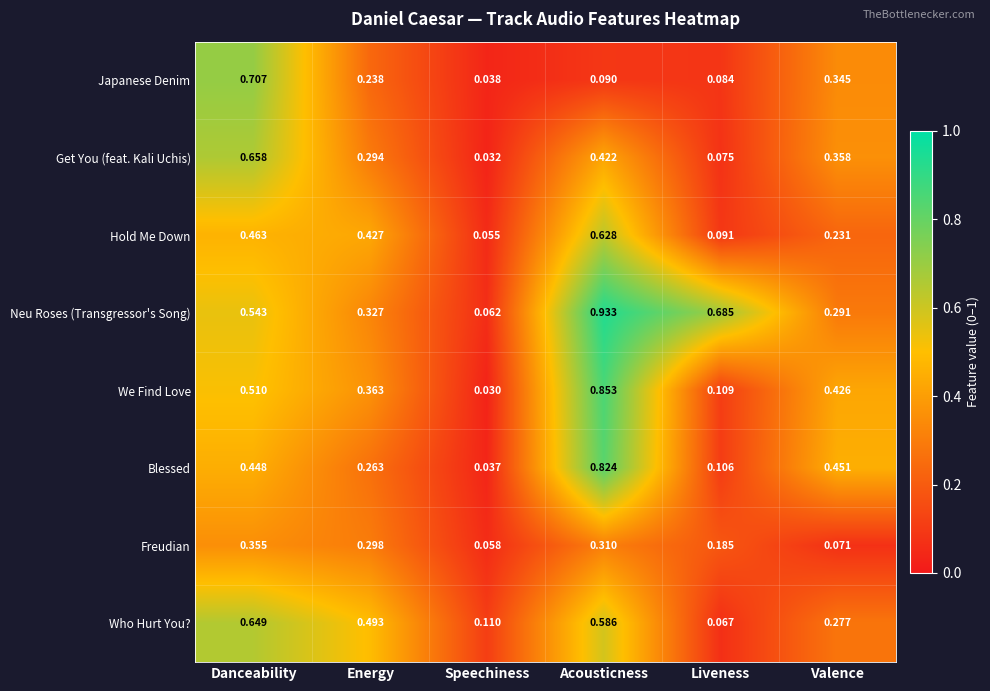

Which category has the highest value across all series?

Acousticness